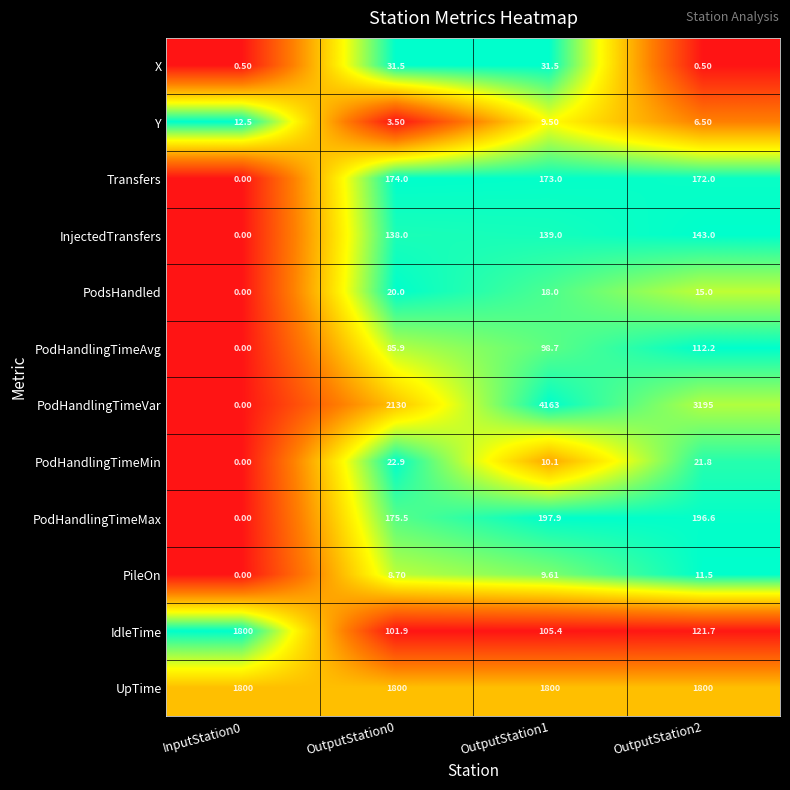

How many distinct data groups are displayed?

12